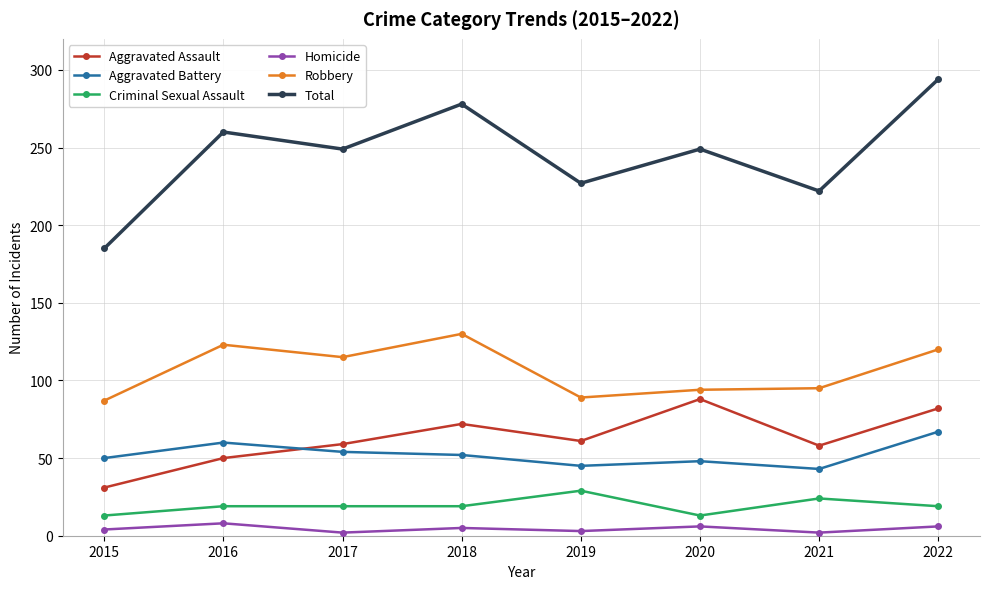

What are all the series names shown in the legend?

Aggravated Assault, Aggravated Battery, Criminal Sexual Assault, Homicide, Robbery, Total